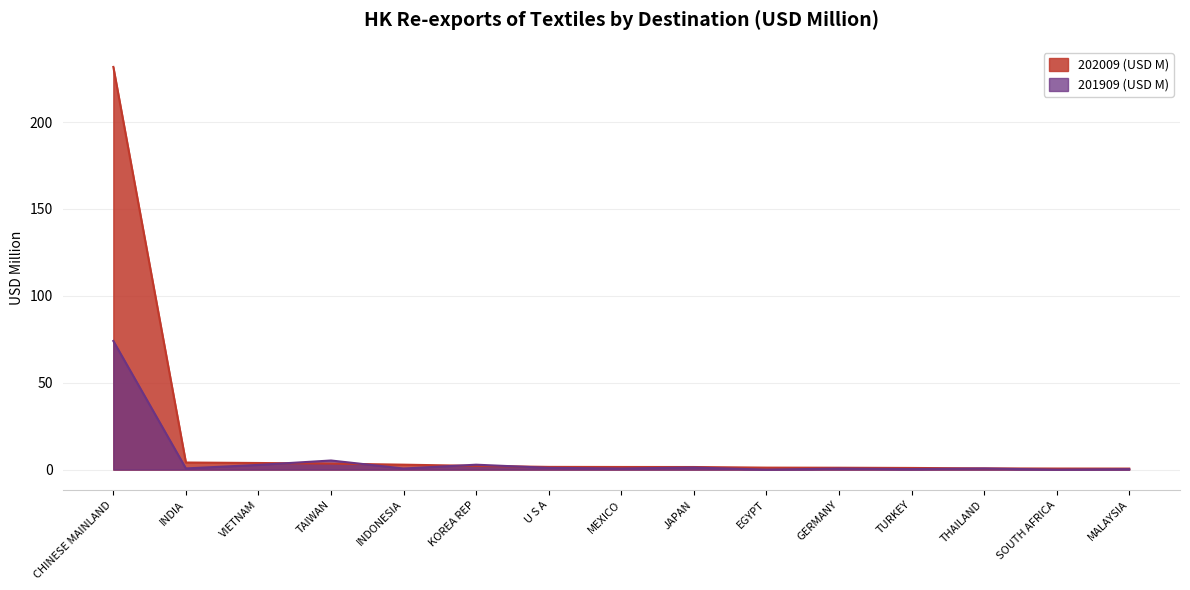

Which series has the largest total across all categories?

202009 (USD M)